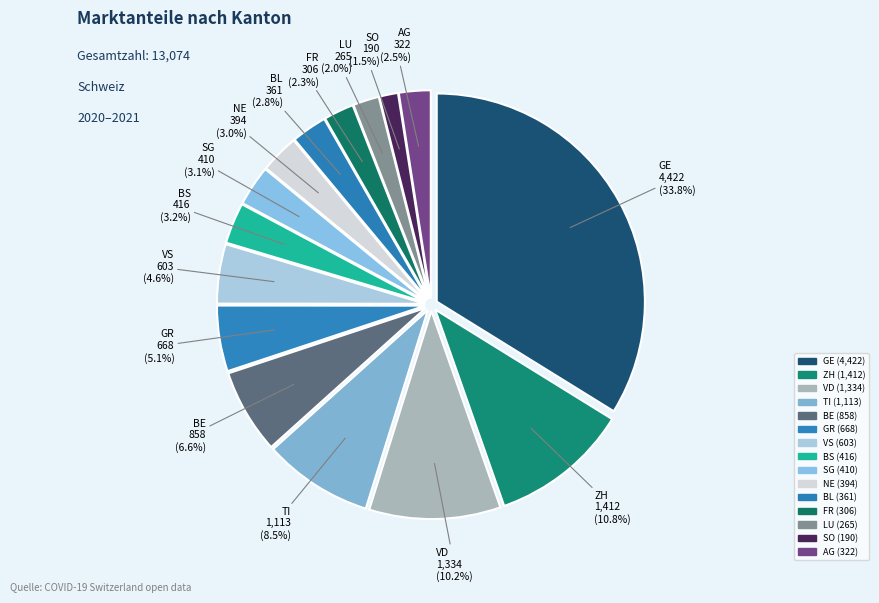

How many segments does this pie chart have?

15